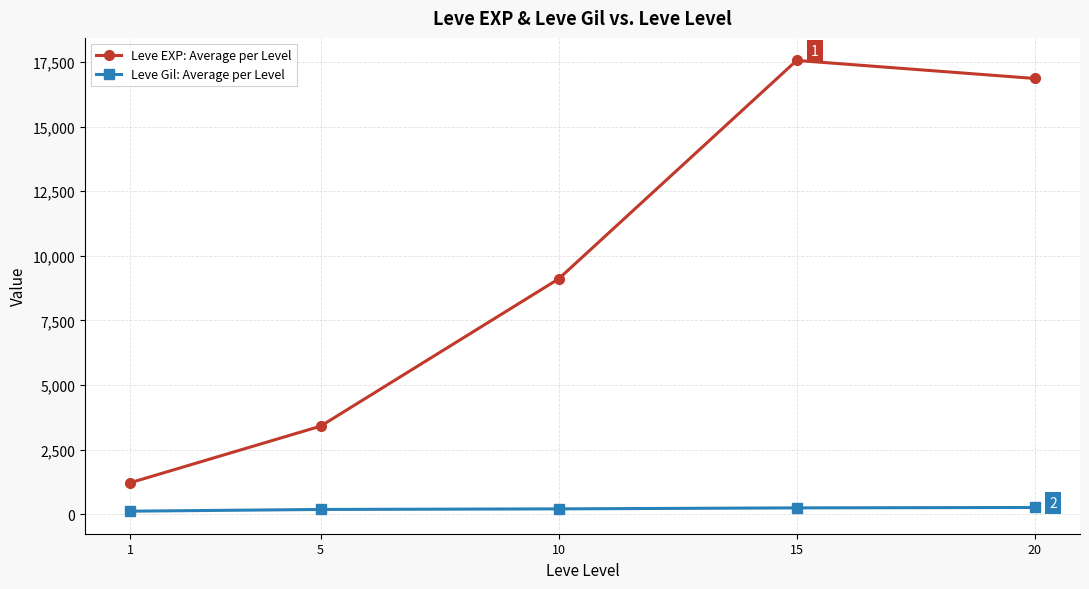

Which series has the widest spread of values?

Leve EXP: Average per Level